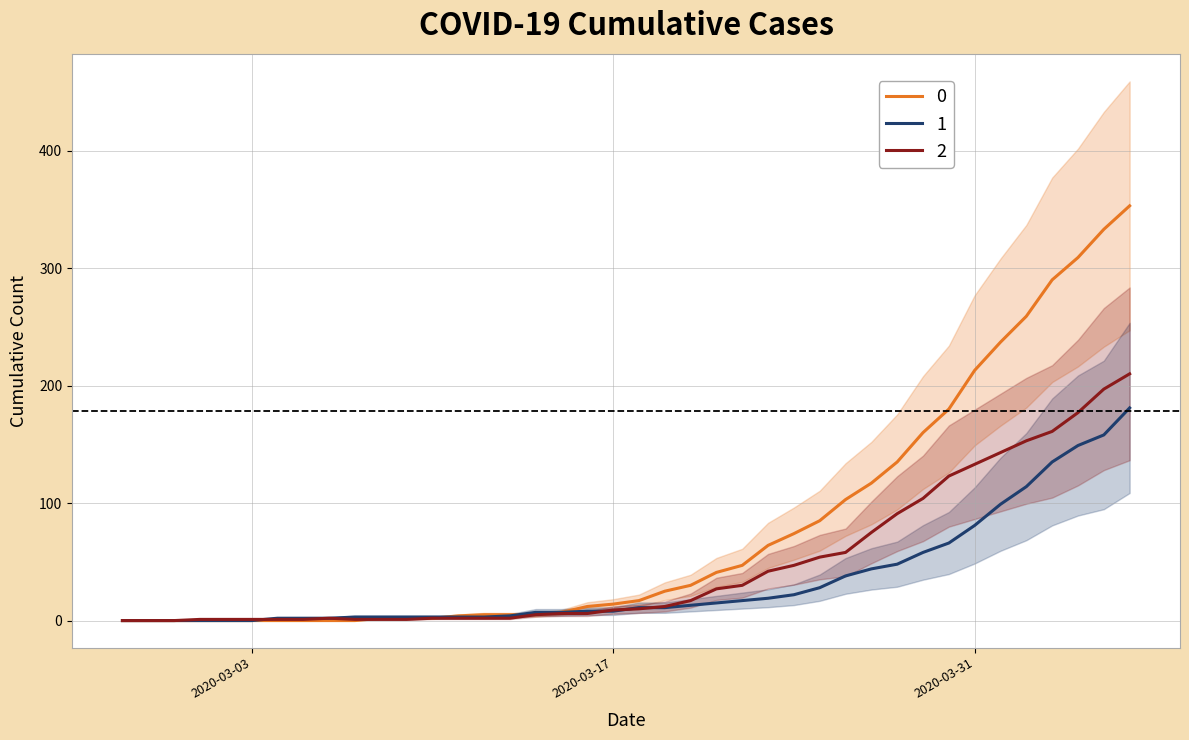

How many times do 1 and 2 cross each other?

4